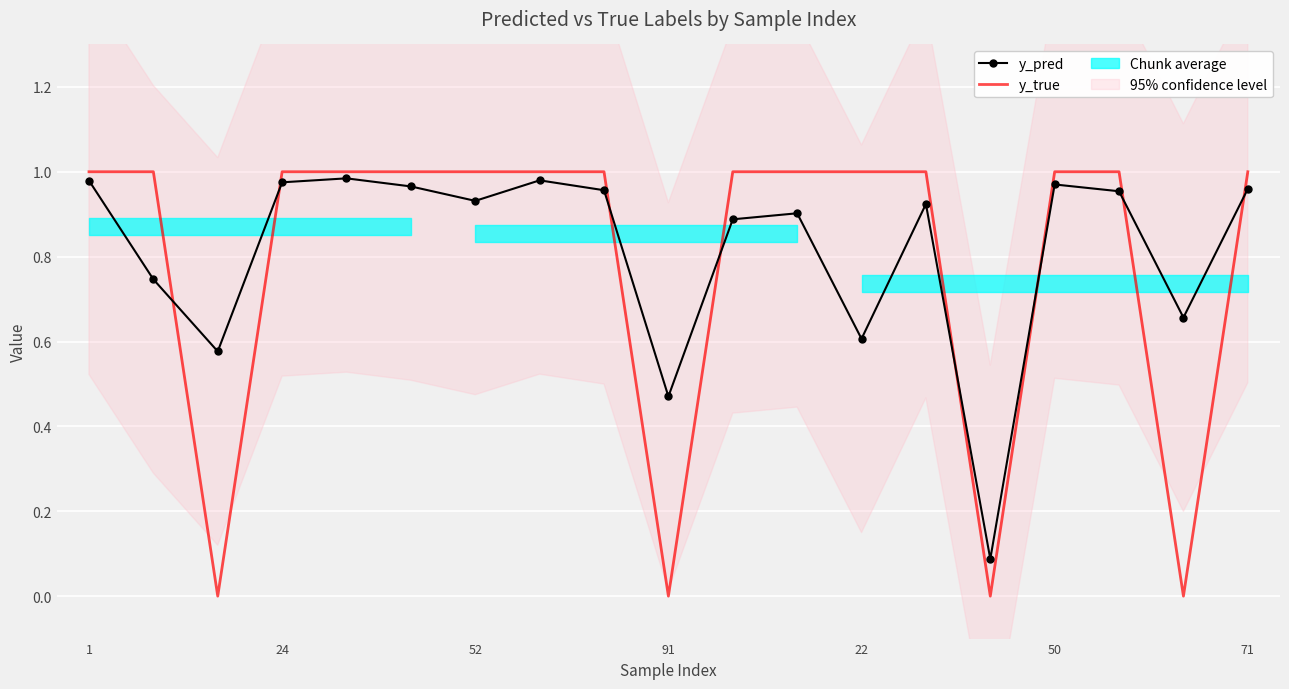

Reading left to right, transcribe all the data shown in this chart.

y_pred: 1.0	0.7	0.6	1.0	1.0	1.0	0.9	1.0	1.0	0.5	0.9	0.9	0.6	0.9	0.1	1.0	1.0	0.7	1.0
y_true: 1.0	1.0	0.0	1.0	1.0	1.0	1.0	1.0	1.0	0.0	1.0	1.0	1.0	1.0	0.0	1.0	1.0	0.0	1.0